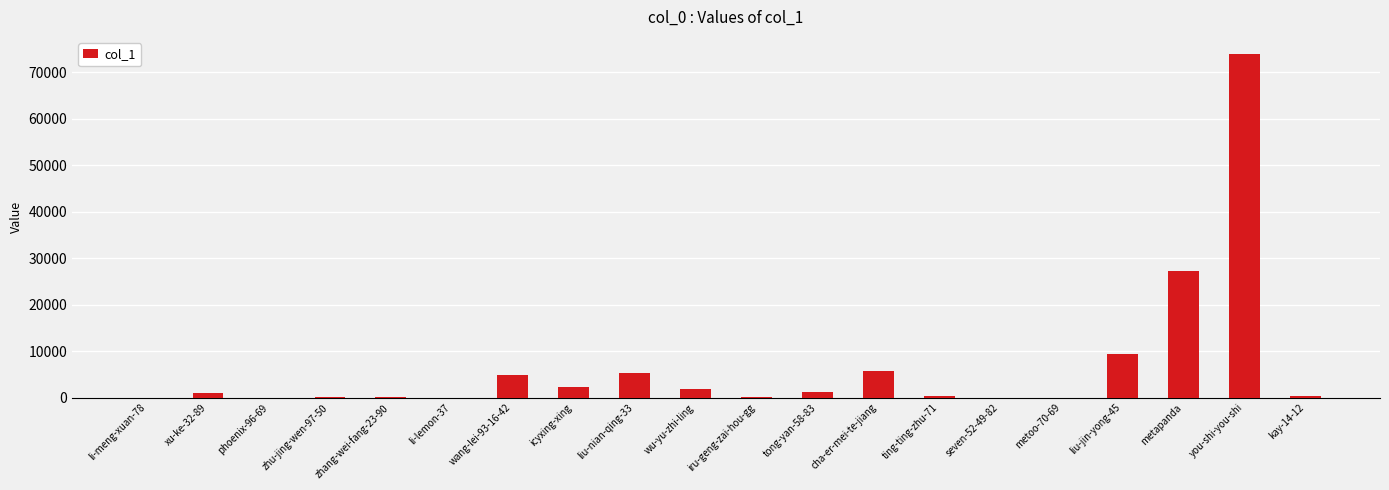

True or false: the data shows 5672 at cha-er-mei-te-jiang.

True